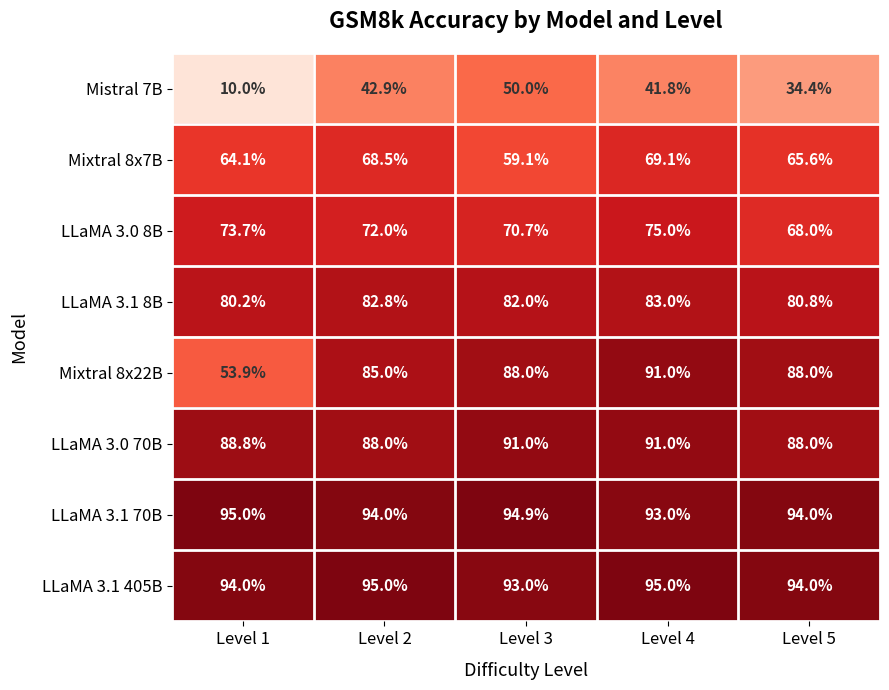

Is the value of Mixtral 8x22B at Level 1 greater than the value of LLaMA 3.0 70B at Level 5?

No